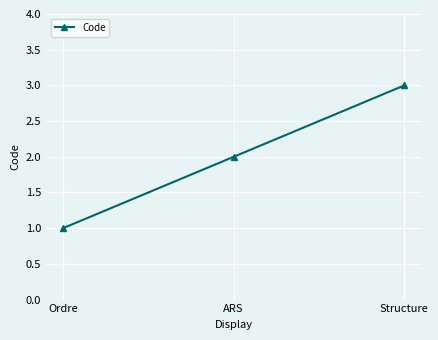

Count the values in the range 1 to 3.

3